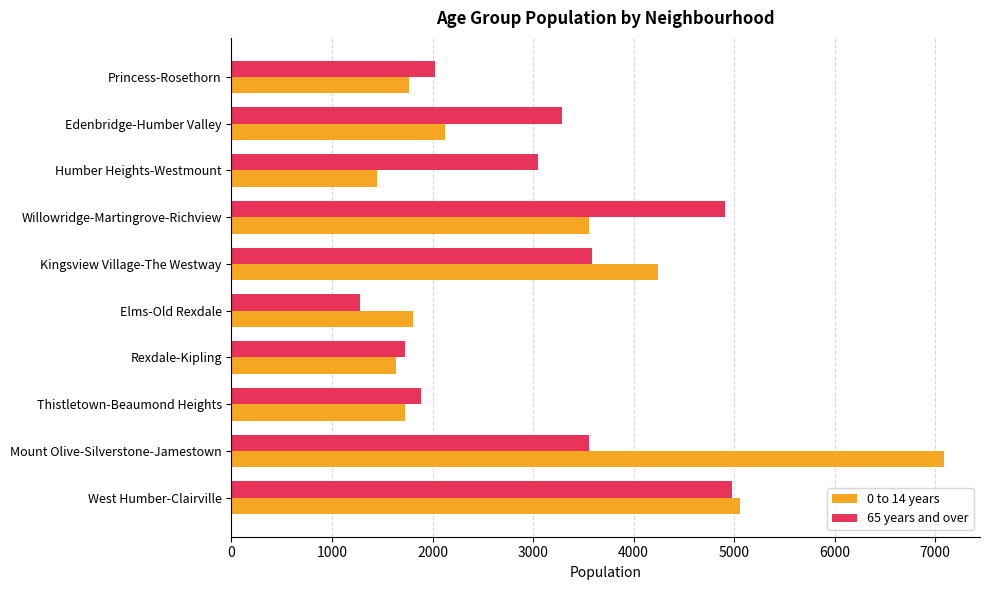

Which series has the largest range (max minus min)?

0 to 14 years